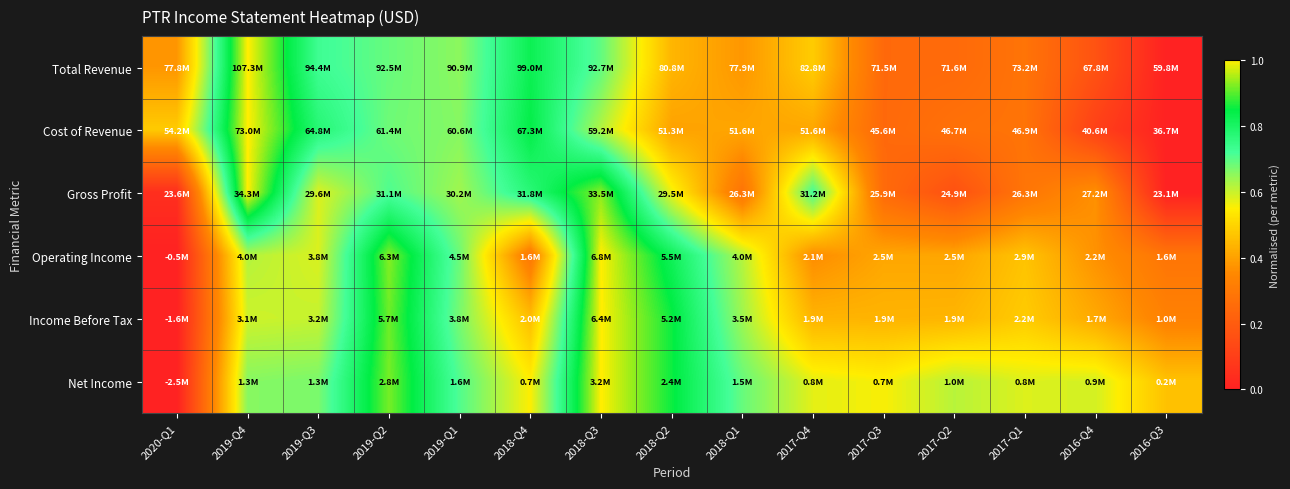

Reading left to right, list all the values displayed in this chart.

Total Revenue: 2020-Q1=0.4	2019-Q4=1.0	2019-Q3=0.7	2019-Q2=0.7	2019-Q1=0.7	2018-Q4=0.8	2018-Q3=0.7	2018-Q2=0.4	2018-Q1=0.4	2017-Q4=0.5	2017-Q3=0.2	2017-Q2=0.2	2017-Q1=0.3	2016-Q4=0.2	2016-Q3=0.0
Cost of Revenue: 2020-Q1=0.5	2019-Q4=1.0	2019-Q3=0.8	2019-Q2=0.7	2019-Q1=0.7	2018-Q4=0.8	2018-Q3=0.6	2018-Q2=0.4	2018-Q1=0.4	2017-Q4=0.4	2017-Q3=0.2	2017-Q2=0.3	2017-Q1=0.3	2016-Q4=0.1	2016-Q3=0.0
Gross Profit: 2020-Q1=0.0	2019-Q4=1.0	2019-Q3=0.6	2019-Q2=0.7	2019-Q1=0.6	2018-Q4=0.8	2018-Q3=0.9	2018-Q2=0.6	2018-Q1=0.3	2017-Q4=0.7	2017-Q3=0.3	2017-Q2=0.2	2017-Q1=0.3	2016-Q4=0.4	2016-Q3=0.0
Operating Income: 2020-Q1=0.0	2019-Q4=0.6	2019-Q3=0.6	2019-Q2=0.9	2019-Q1=0.7	2018-Q4=0.3	2018-Q3=1.0	2018-Q2=0.8	2018-Q1=0.6	2017-Q4=0.4	2017-Q3=0.4	2017-Q2=0.4	2017-Q1=0.5	2016-Q4=0.4	2016-Q3=0.3
Income Before Tax: 2020-Q1=0.0	2019-Q4=0.6	2019-Q3=0.6	2019-Q2=0.9	2019-Q1=0.7	2018-Q4=0.5	2018-Q3=1.0	2018-Q2=0.9	2018-Q1=0.6	2017-Q4=0.4	2017-Q3=0.4	2017-Q2=0.4	2017-Q1=0.5	2016-Q4=0.4	2016-Q3=0.3
Net Income: 2020-Q1=0.0	2019-Q4=0.7	2019-Q3=0.7	2019-Q2=0.9	2019-Q1=0.7	2018-Q4=0.6	2018-Q3=1.0	2018-Q2=0.9	2018-Q1=0.7	2017-Q4=0.6	2017-Q3=0.6	2017-Q2=0.6	2017-Q1=0.6	2016-Q4=0.6	2016-Q3=0.5